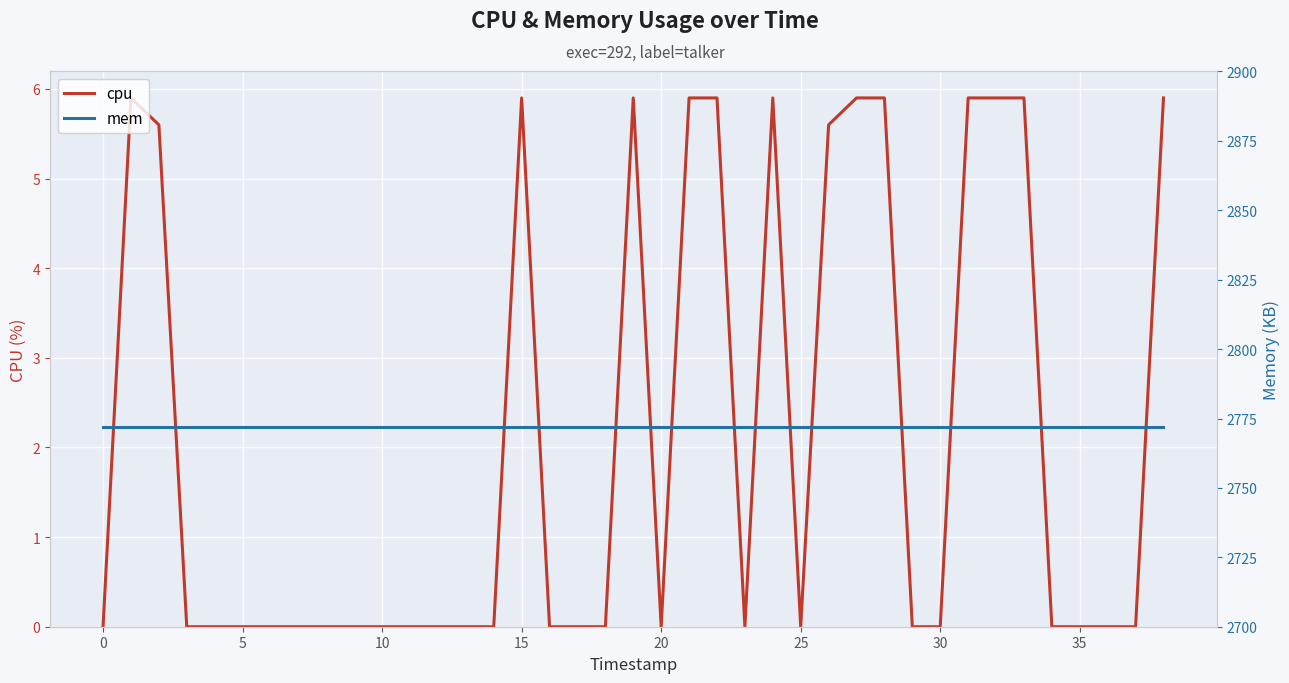

The cpu series shows 3.5 at 34. True or false?

False